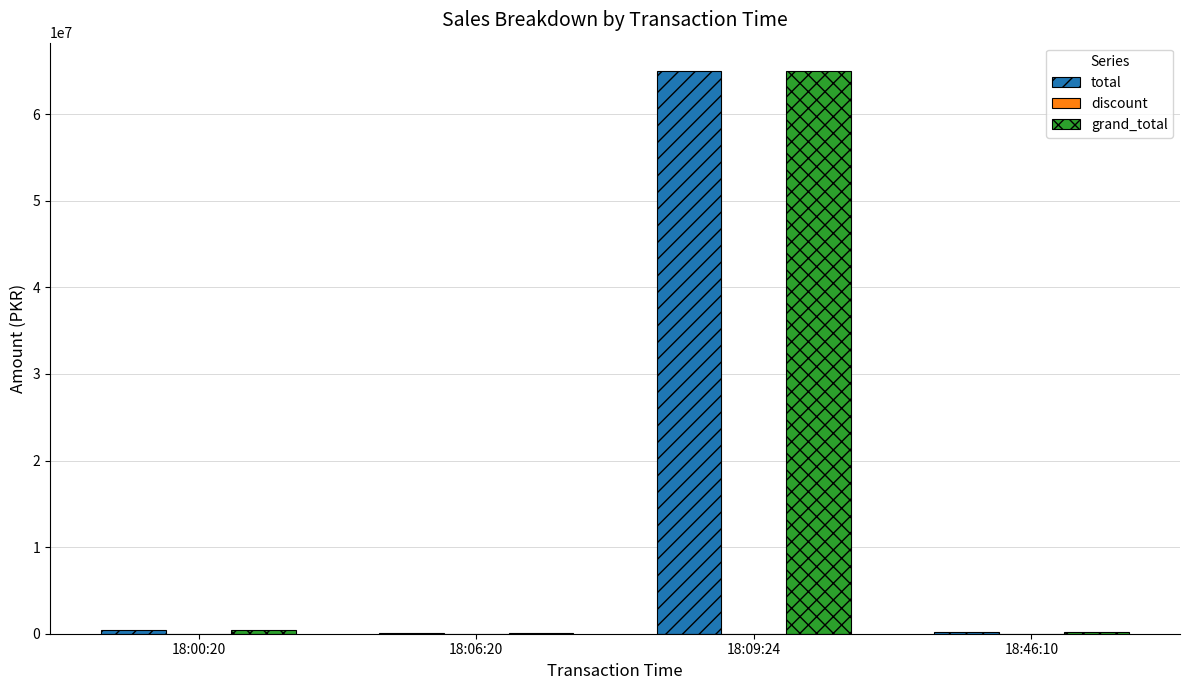

How many groups of bars are there?

4